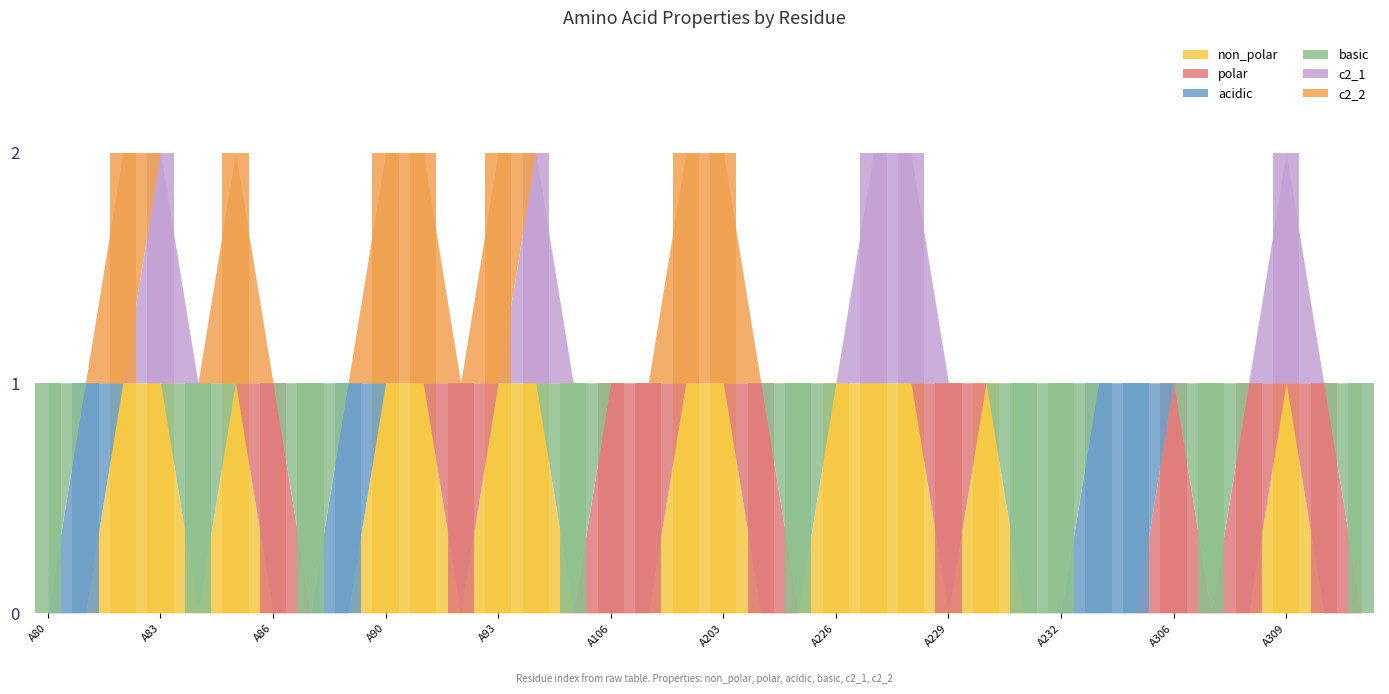

Where is non_polar nearest to the value 0?

A80